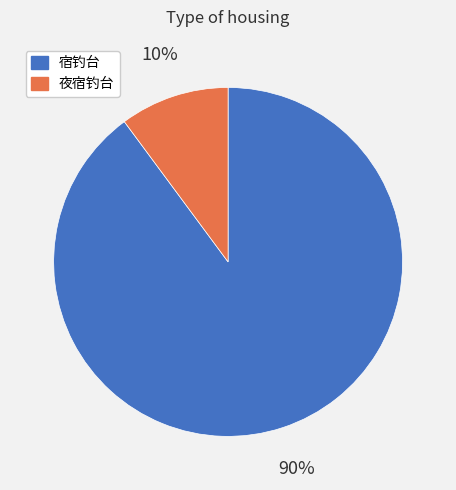

To the nearest percent, what is the combined percentage of 夜宿钓台 and 宿钓台?

100%